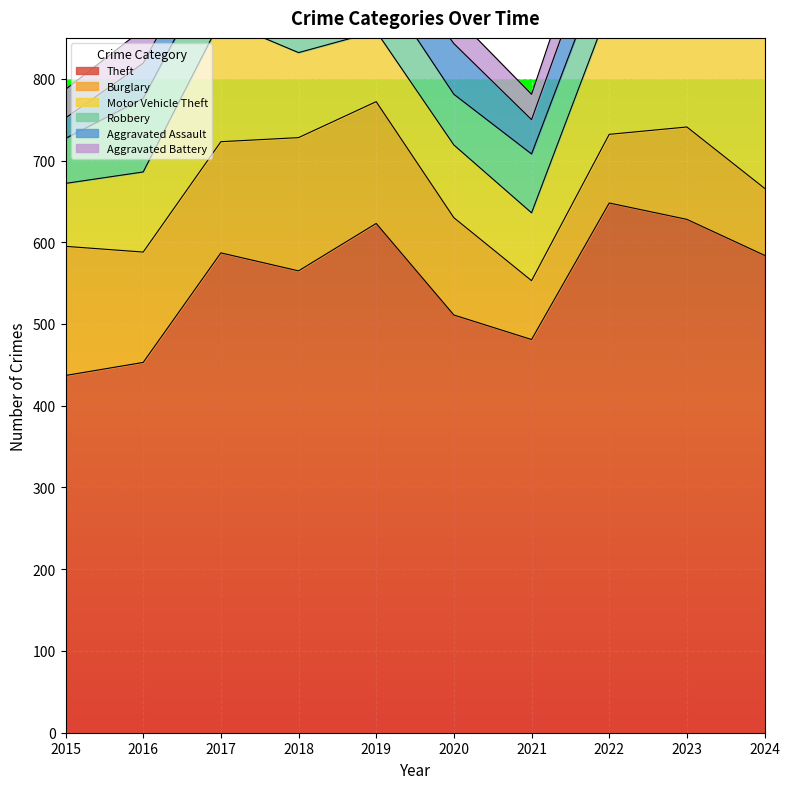

Rank the series by their maximum value, from lowest to highest.

Aggravated Battery, Aggravated Assault, Robbery, Burglary, Motor Vehicle Theft, Theft